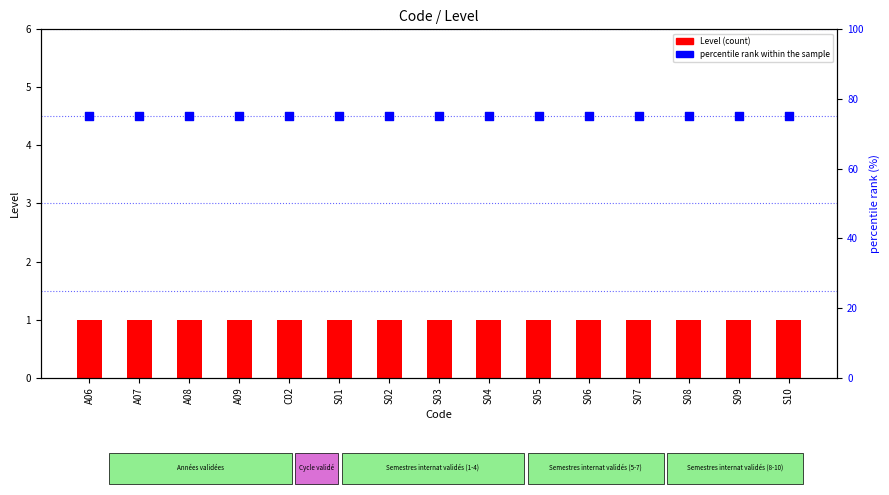

Which series reaches the minimum Y coordinate?

Level